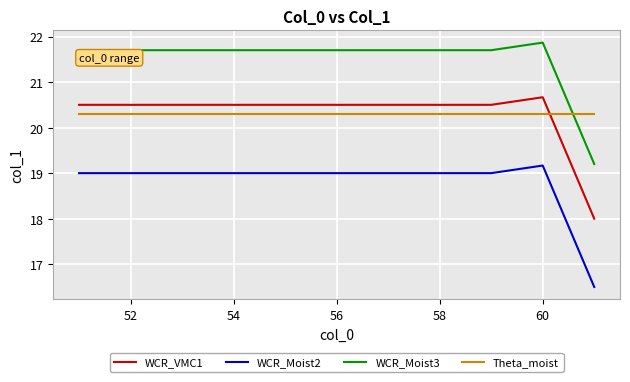

What is the difference between the maximum and minimum values in the WCR_Moist2 series?

2.7